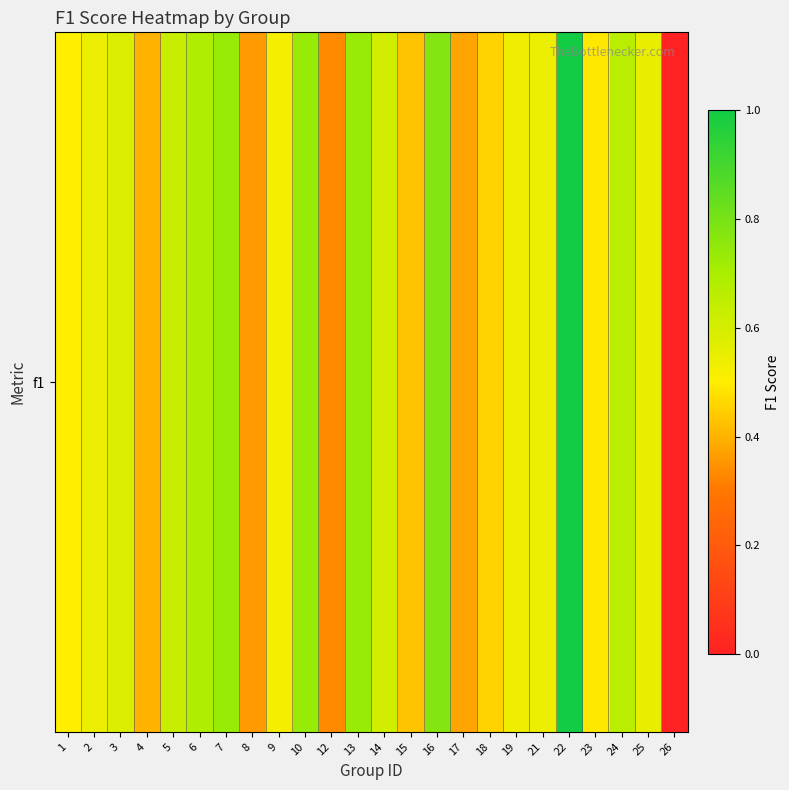

What is the maximum value shown in the chart?

1.0